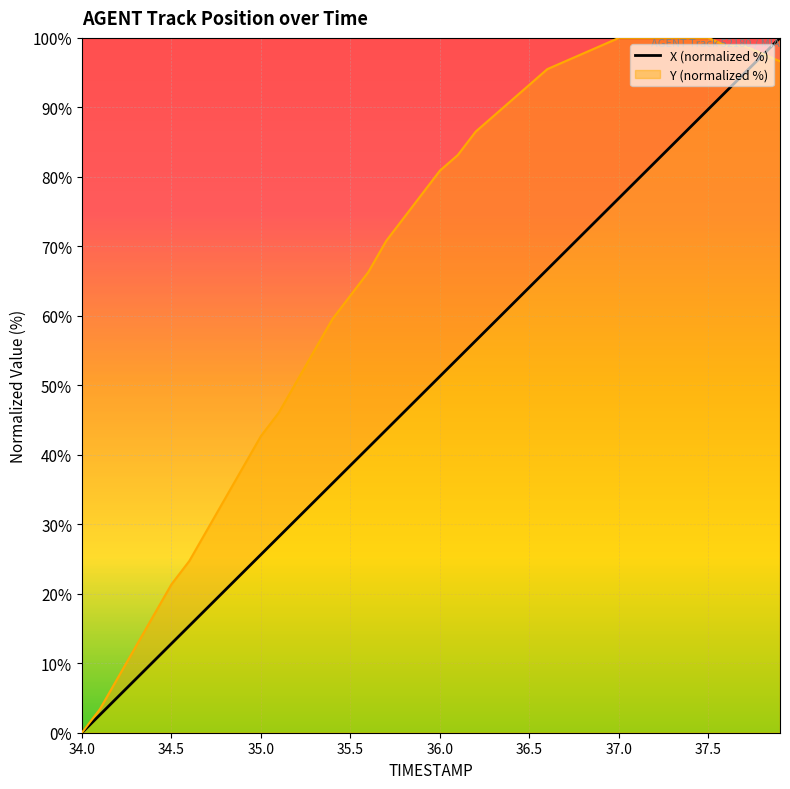

Reading left to right, transcribe all the data shown in this chart.

0.0	2.6	5.1	7.7	10.3	12.8	15.4	17.9	20.5	23.1	25.6	28.2	30.8	33.3	35.9	38.5	41.0	43.6	46.2	48.7	51.3	53.9	56.4	59.0	61.5	64.1	66.7	69.2	71.8	74.4	76.9	79.5	82.1	84.6	87.2	89.7	92.3	94.9	97.4	100.0